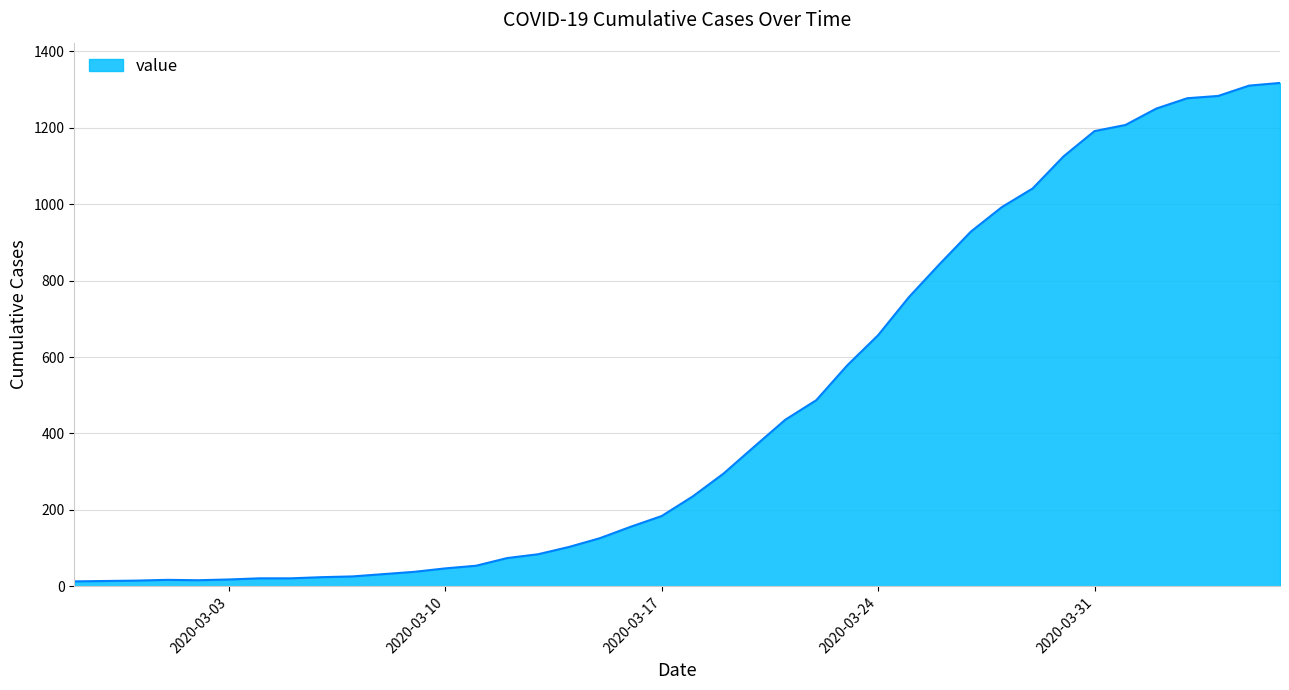

What is the maximum value shown in the chart?

1317